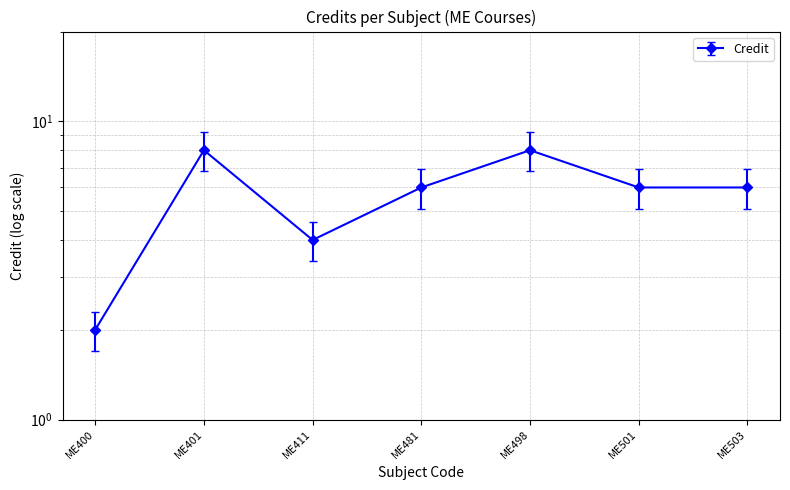

How many distinct data groups are displayed?

1